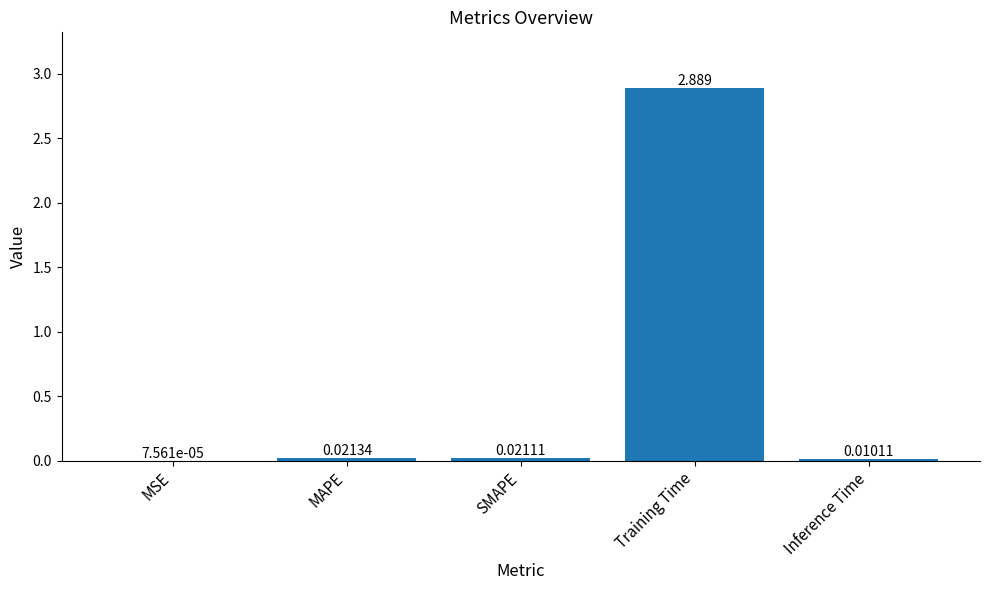

Which category has the highest value across all series?

Training Time